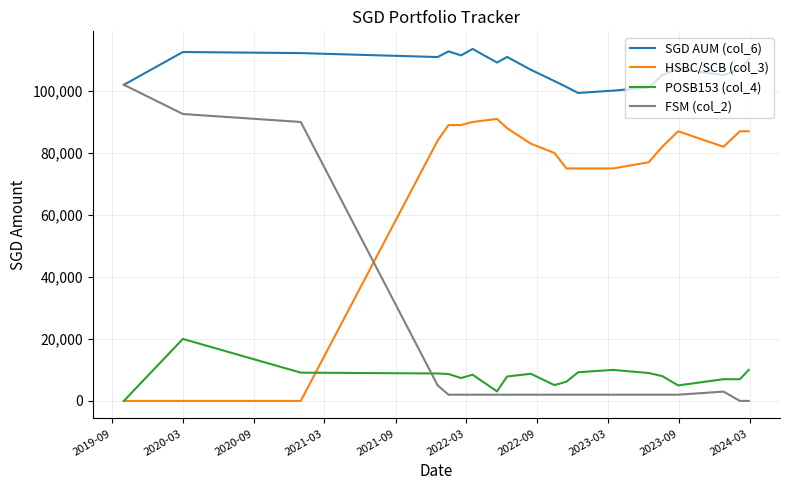

True or false: HSBC/SCB (col_3) has more than 1 interior local peaks.

True